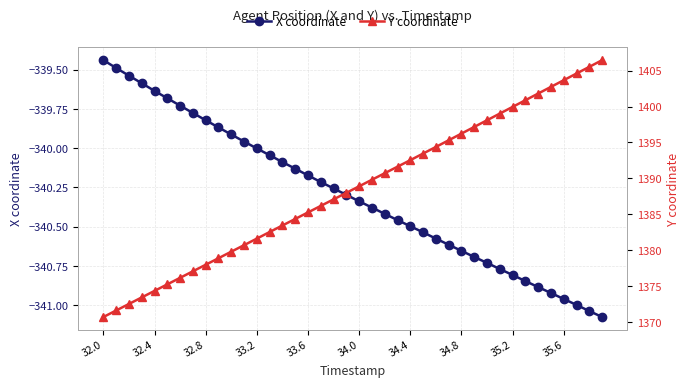

The X coordinate series shows -536.3 at 34.8. True or false?

False